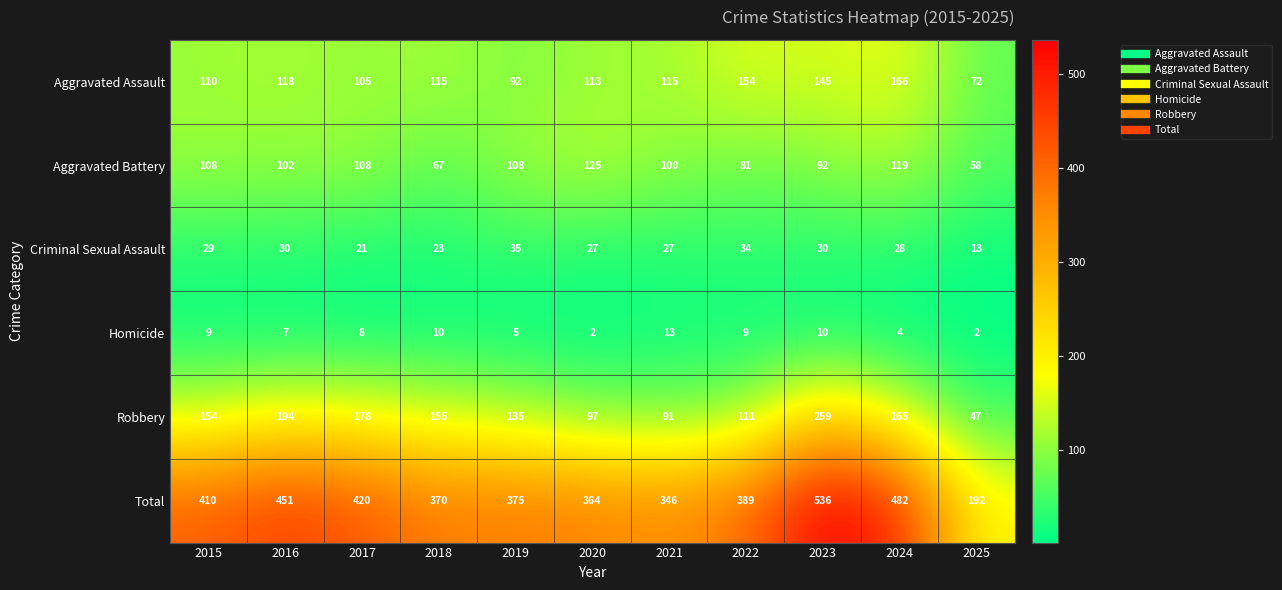

At which category is the sum across all series the highest?

2023